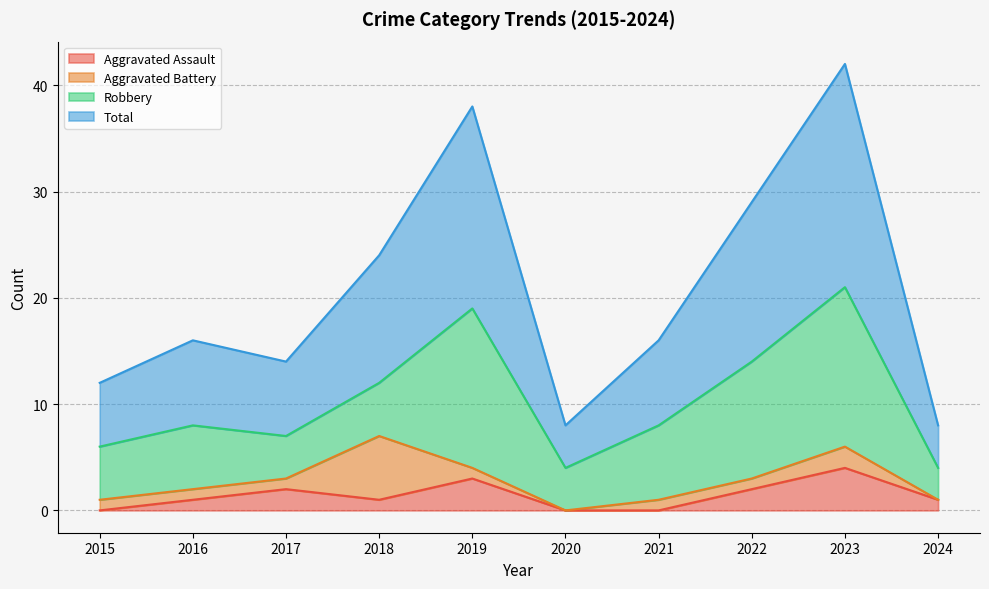

What is the maximum value for Aggravated Assault?

4